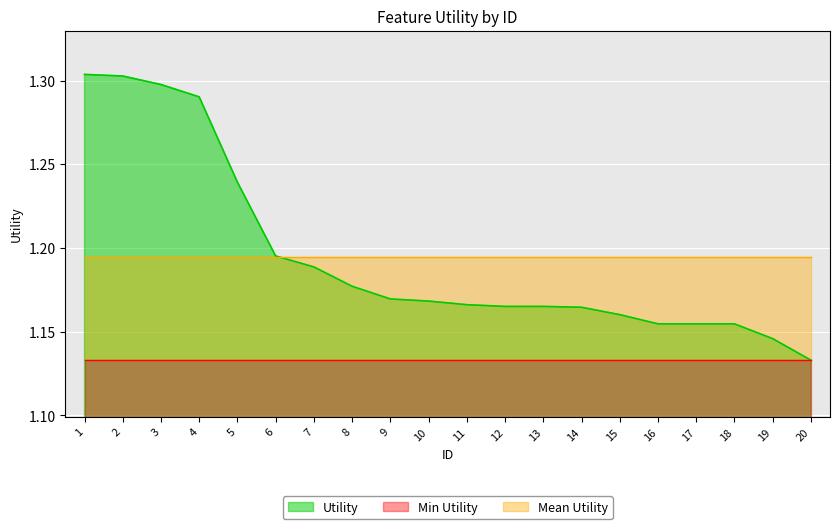

List the labels in order of value, smallest first.

20, 19, 16, 17, 18, 15, 14, 13, 12, 11, 10, 9, 8, 7, 6, 5, 4, 3, 2, 1